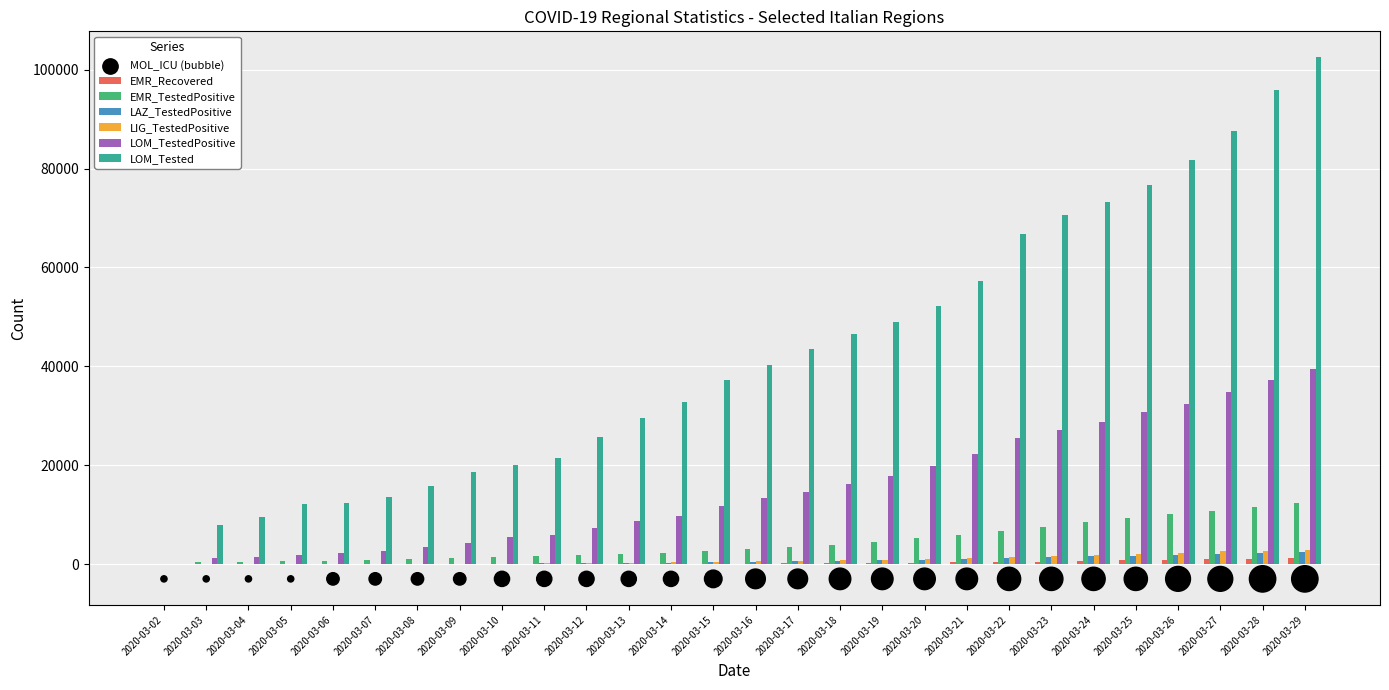

Which series contains the lowest Y value?

EMR_Recovered